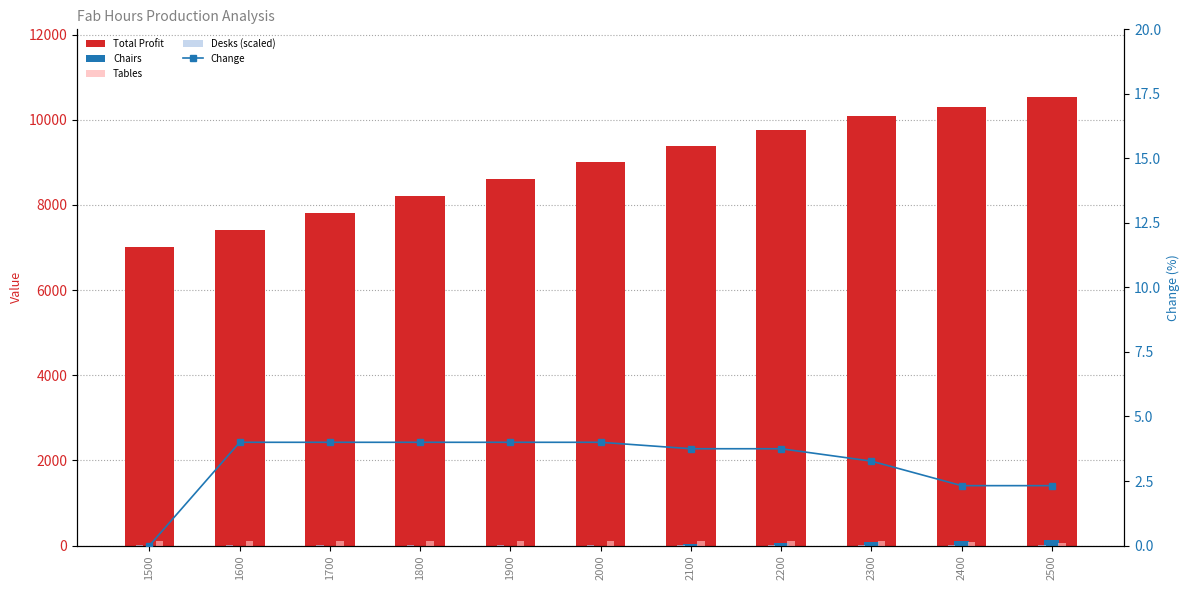

At which label does Chairs reach its peak?

2500